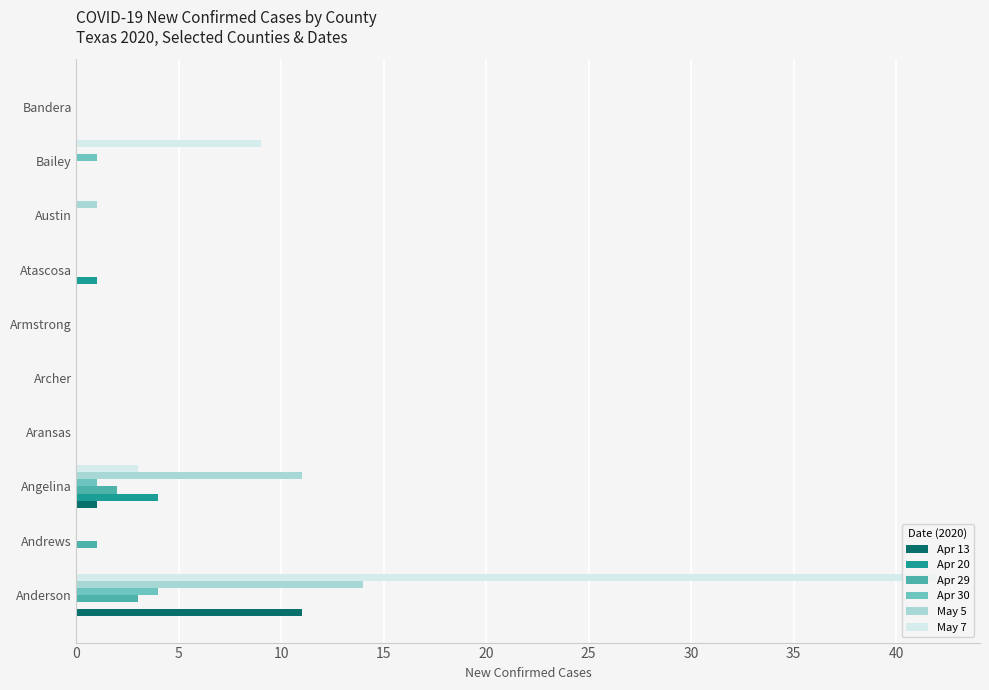

Which series changed the most between Andrews and Angelina?

May 5